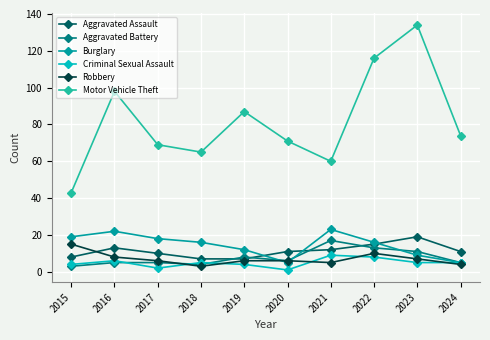

What is the value of the Burglary point at the 4th from the left?

16